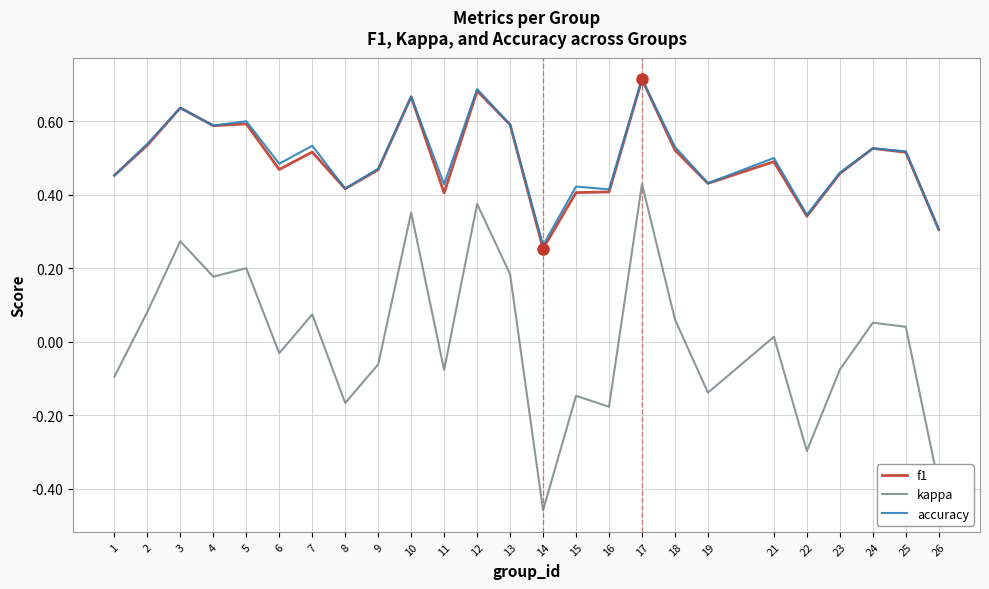

At which category is the sum across all series the highest?

17